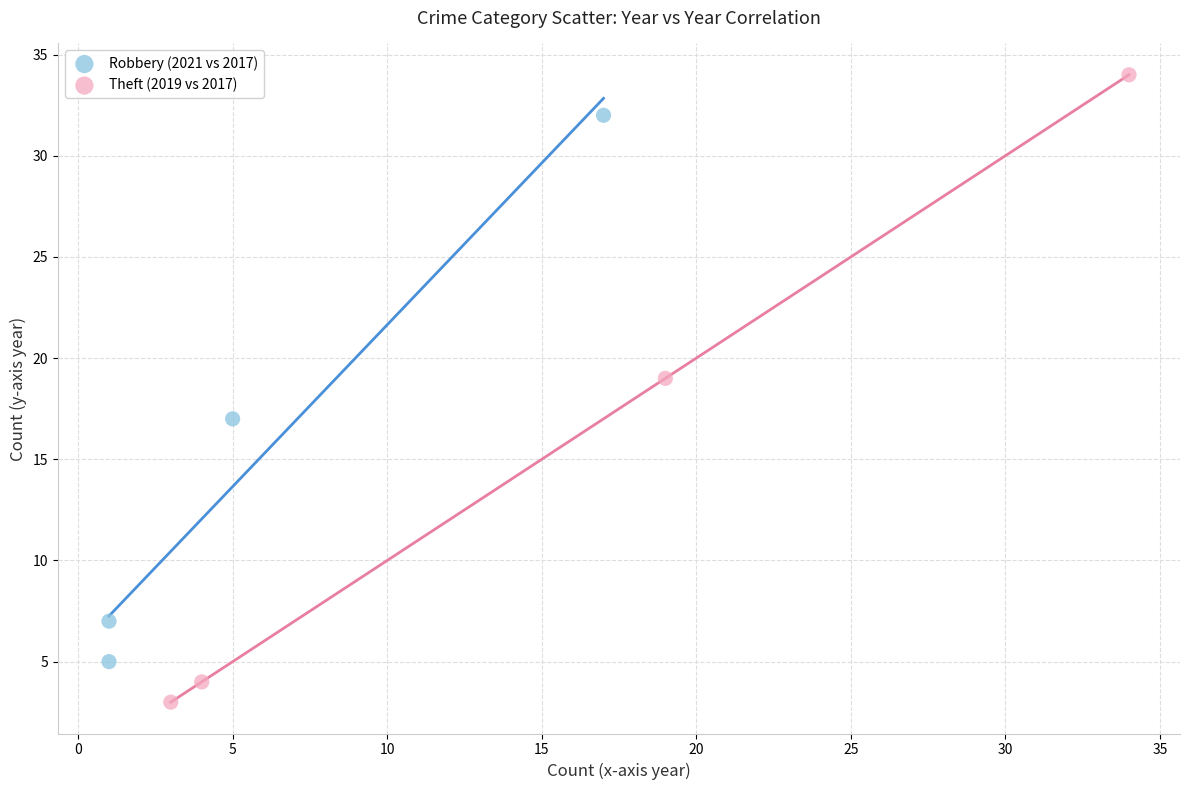

Which series contains the highest Y value?

Theft (2019 vs 2017)